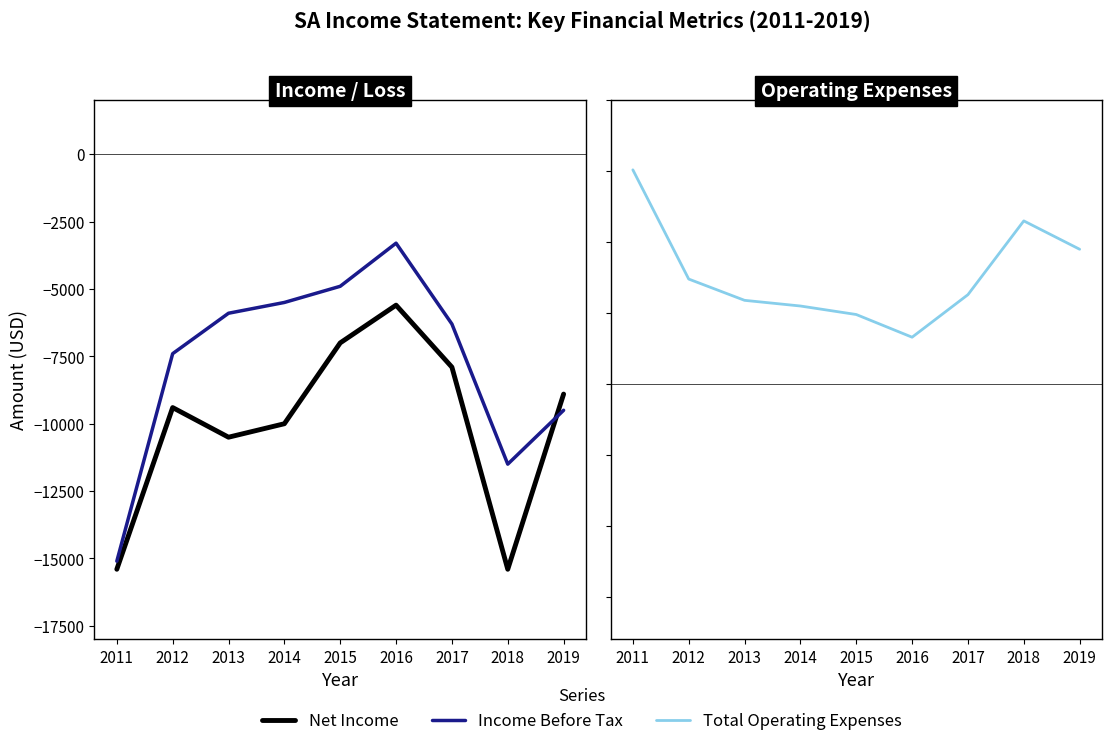

What is the greatest value displayed?

15100